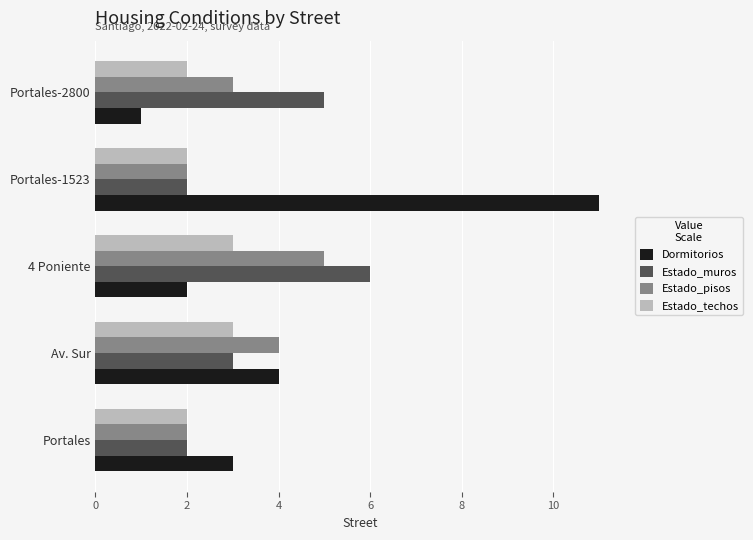

The value of Estado_techos at Av. Sur is 3. True or false?

True